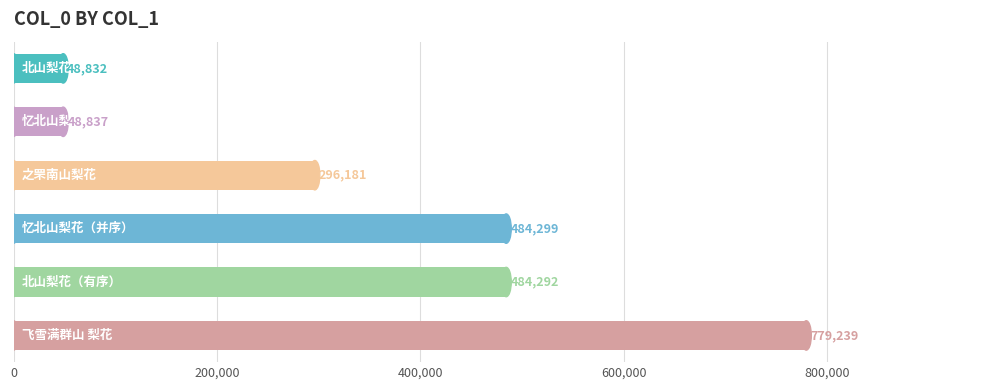

What is the average value?

356947